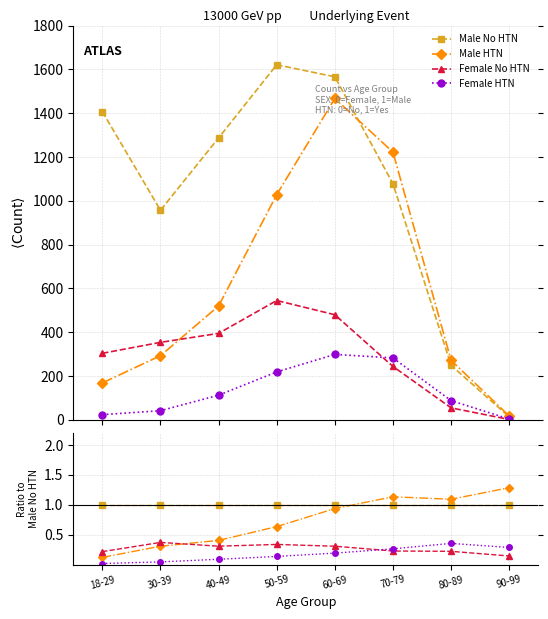

Is this an area chart (filled region under the line)?

No